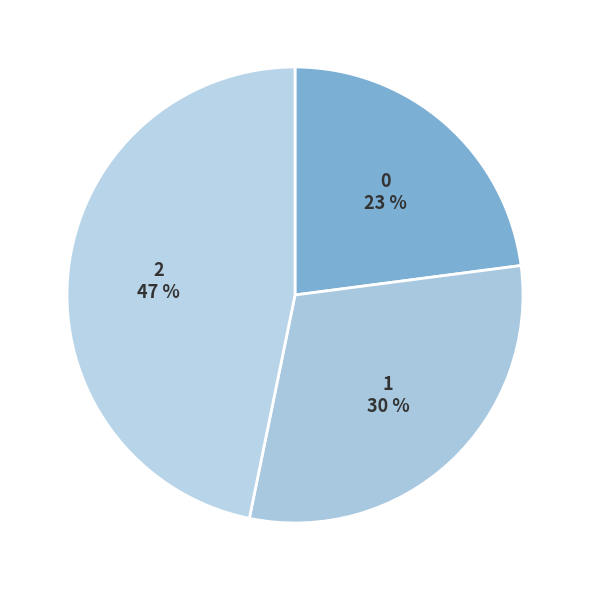

To the nearest percent, what is the difference between the largest and smallest slice percentages?

24%